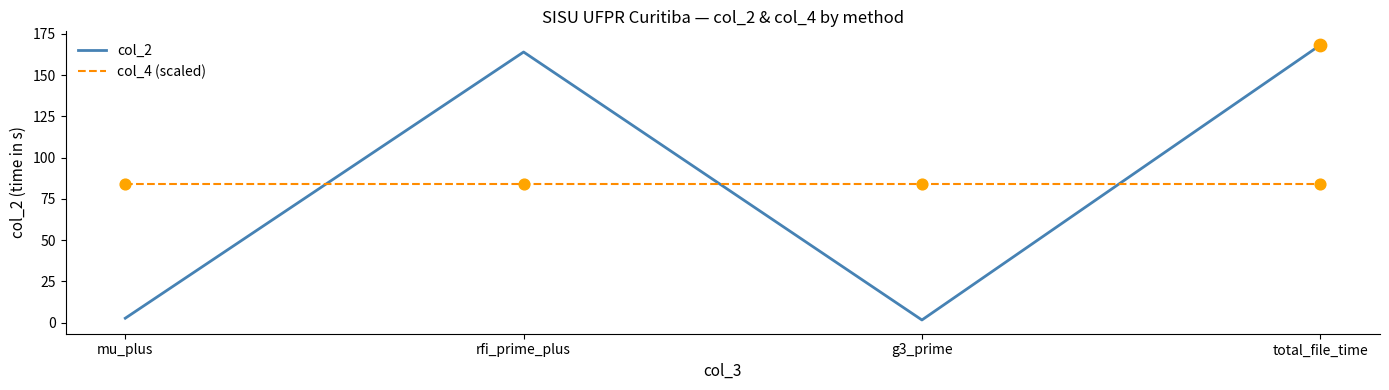

Which series has the widest spread of values?

col_2